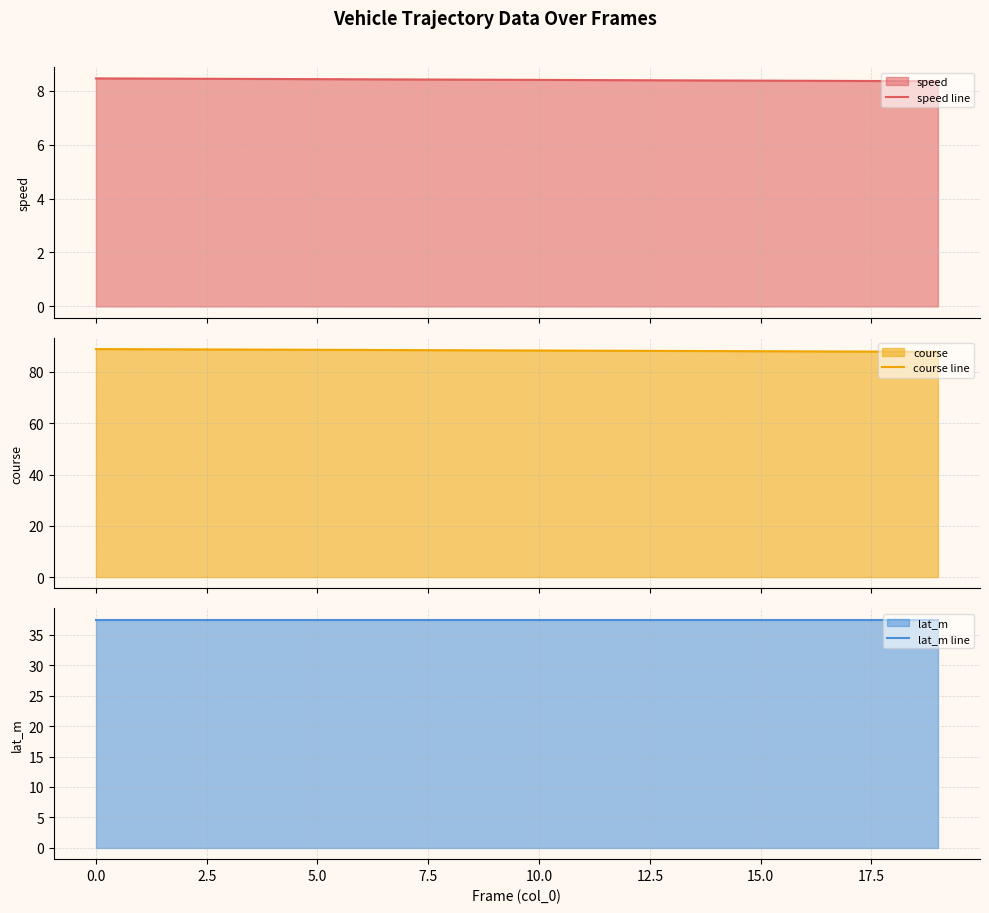

True or false: speed line and course line intersect in this chart.

False